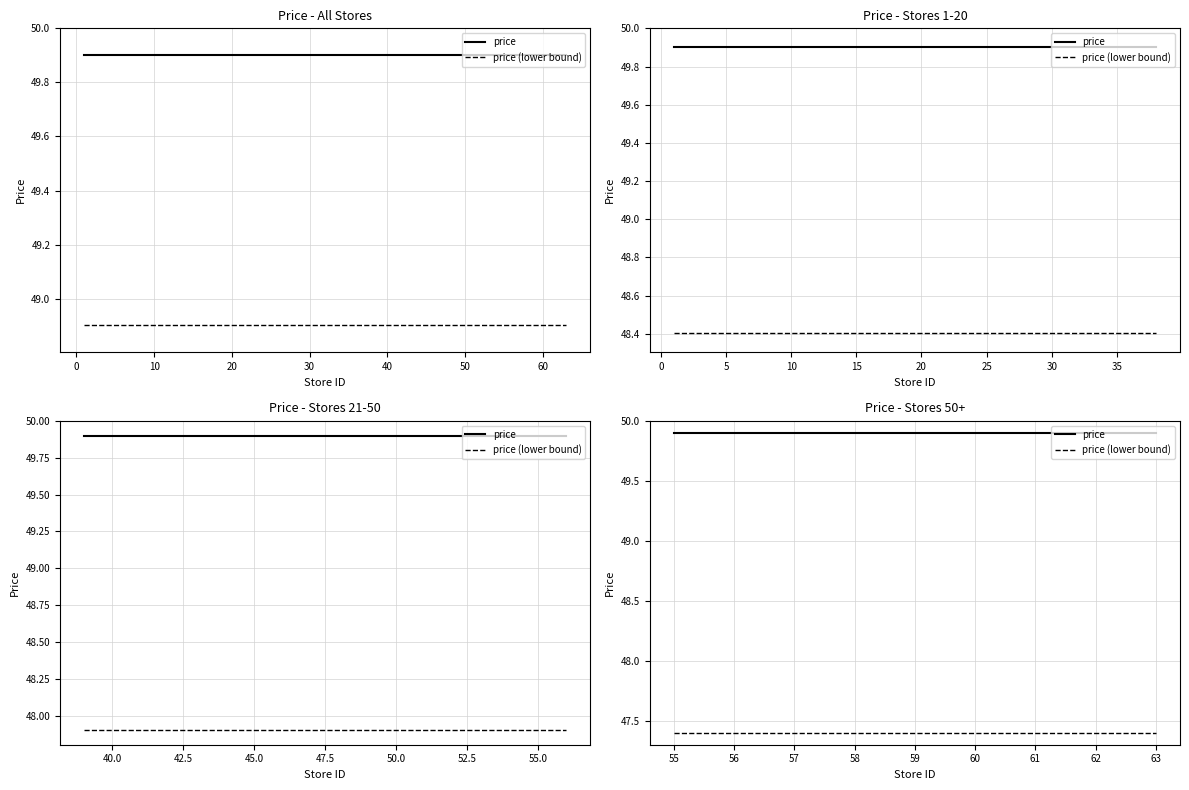

Read the price value at 62.

49.9